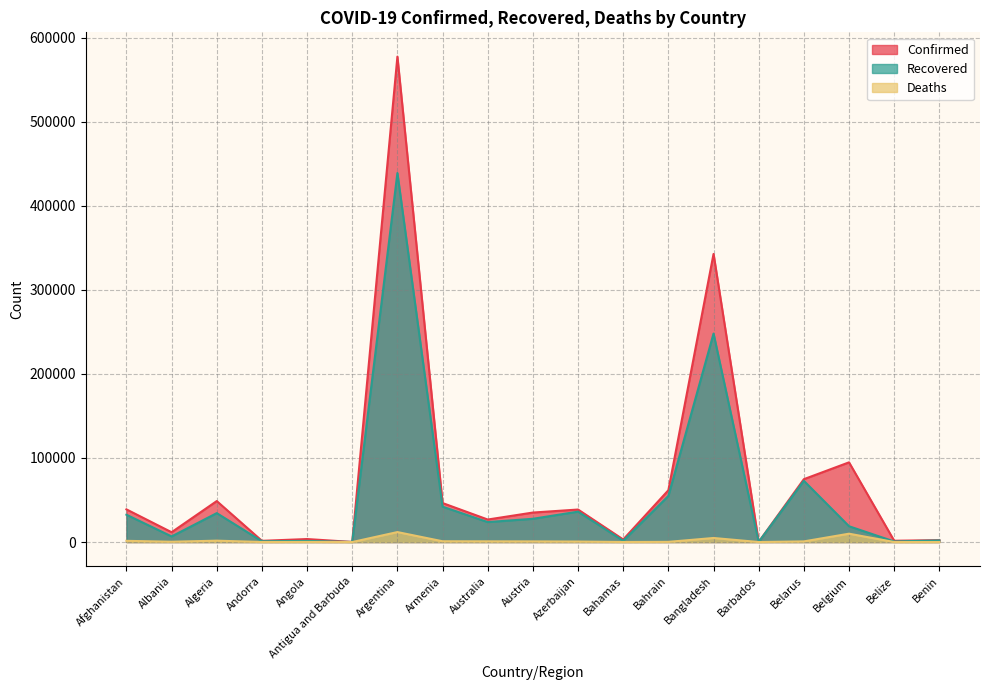

List the series in order of their peak value, lowest first.

Deaths, Recovered, Confirmed